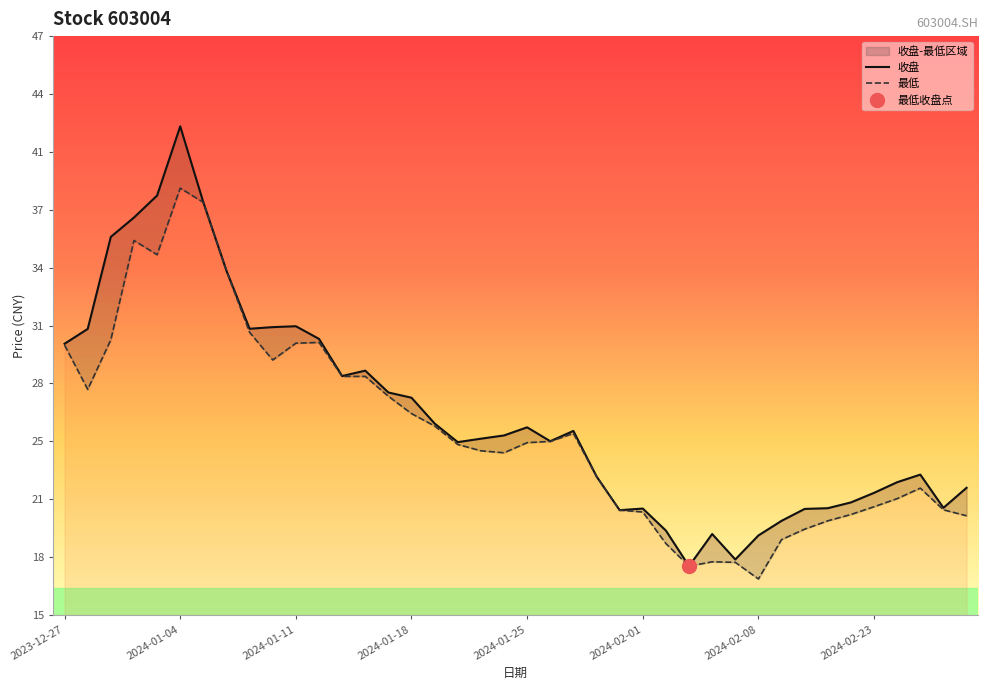

Which category has the lowest value in the 收盘 series?

2024-02-05